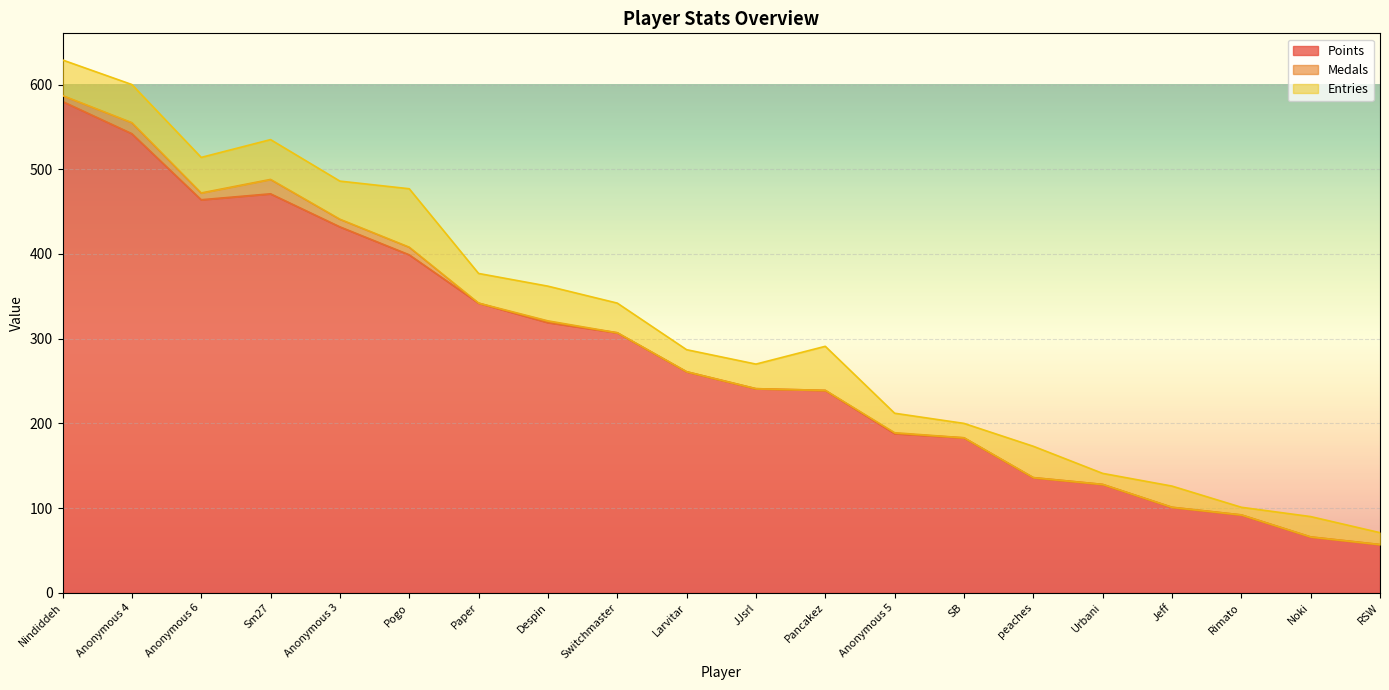

What is the difference between the Medals values at Anonymous 5 and Sm27?

16